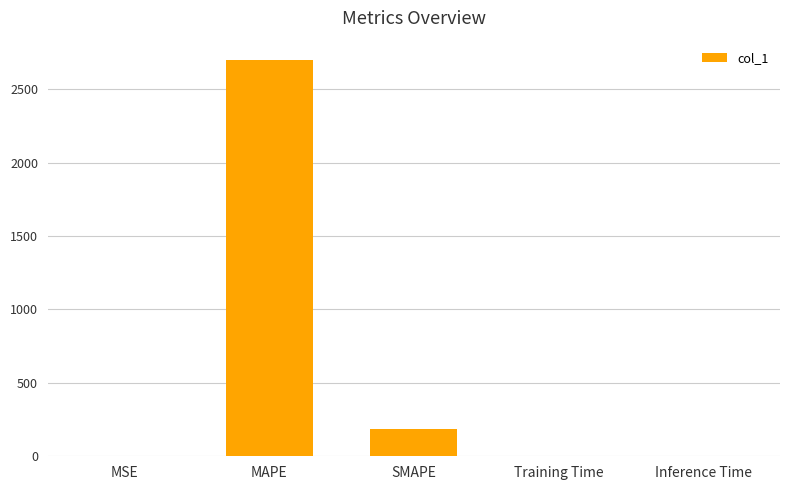

What is the approximate value at SMAPE?

186.2